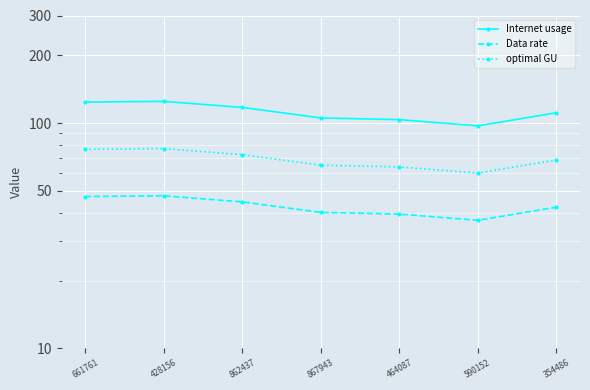

List the labels in order of Internet usage value, largest first.

428156, 661761, 862437, 354486, 867943, 464087, 590152